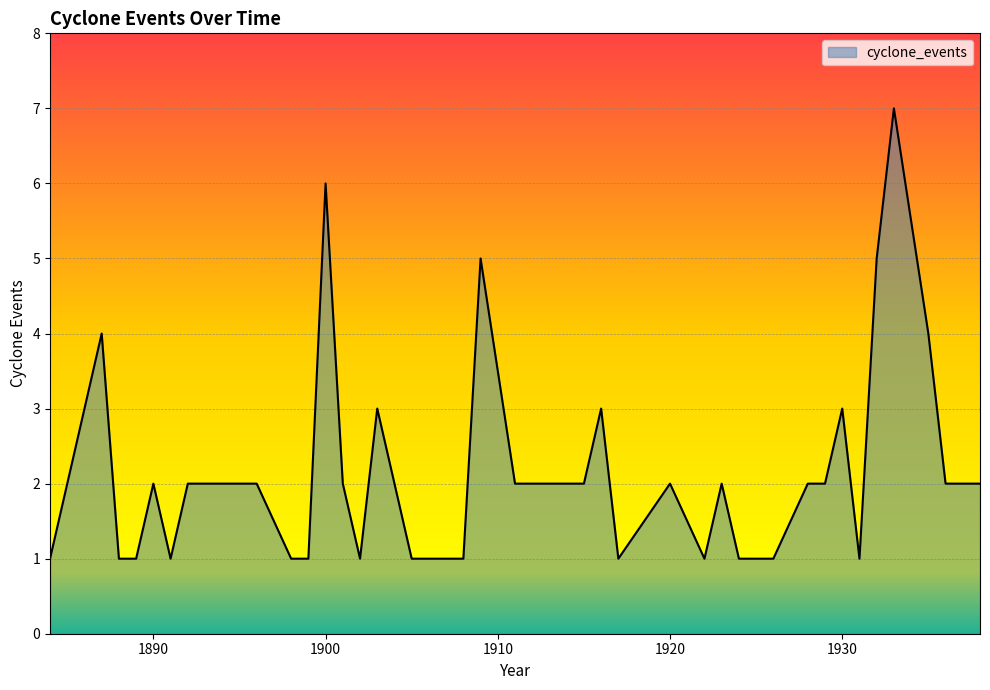

What is the difference between the maximum and minimum values?

6